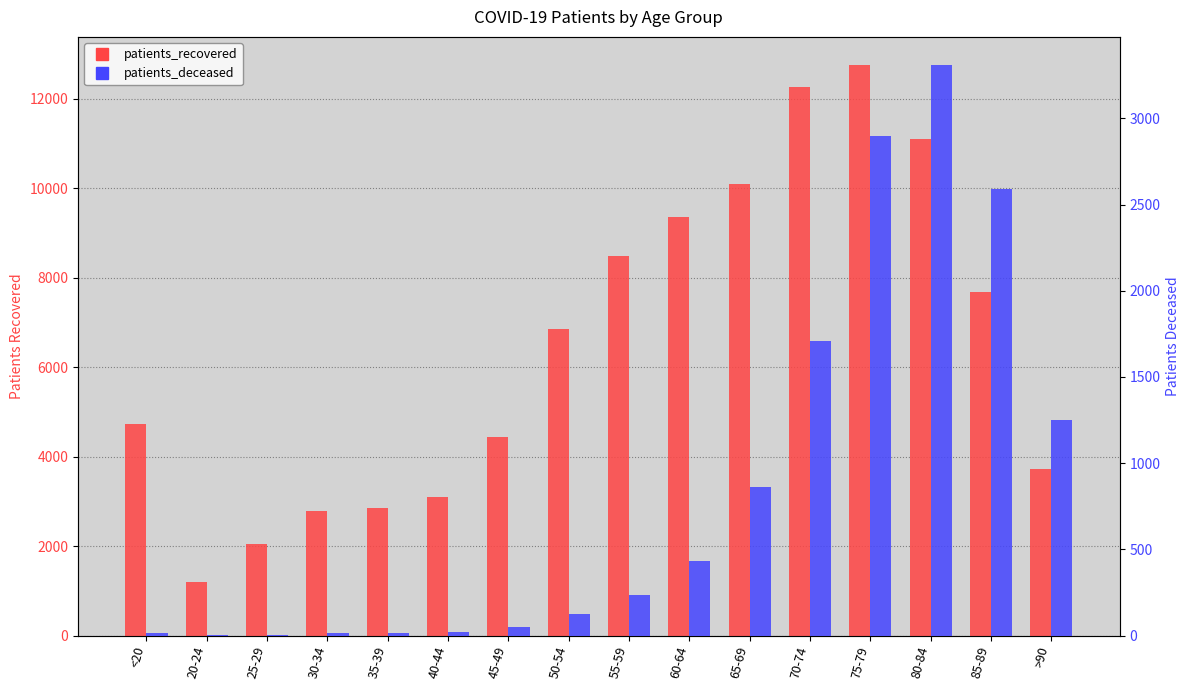

What is the smallest value displayed?

3